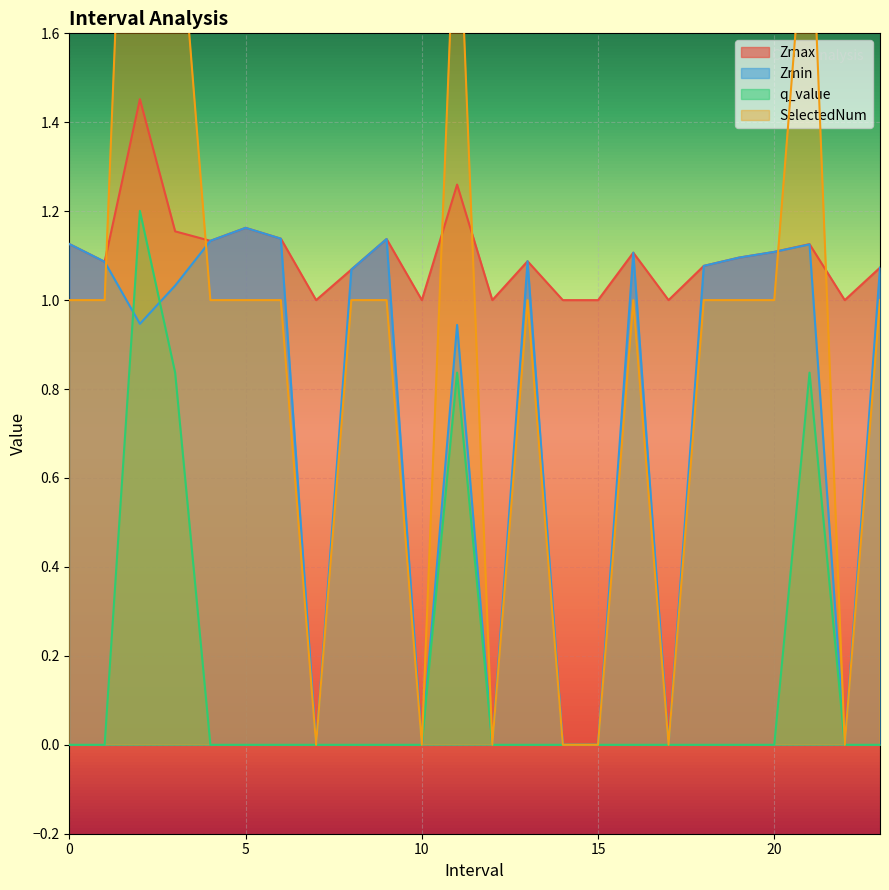

True or false: q_value and Zmax intersect in this chart.

False